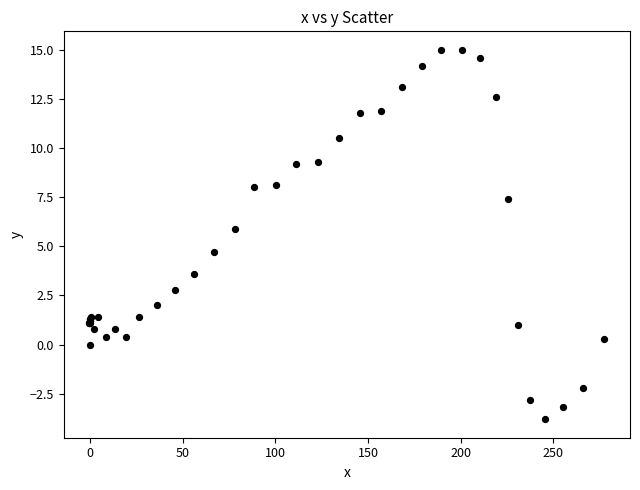

What Y value in the scatter plot is closest to 5?

4.7